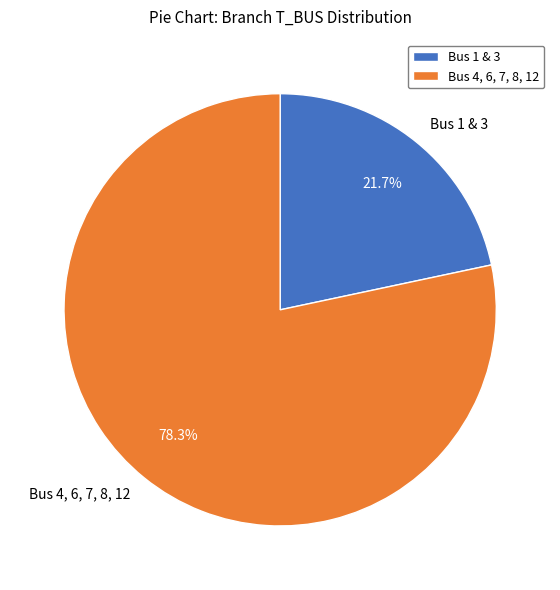

To the nearest percent, what is the difference between the largest and smallest slice percentages?

57%